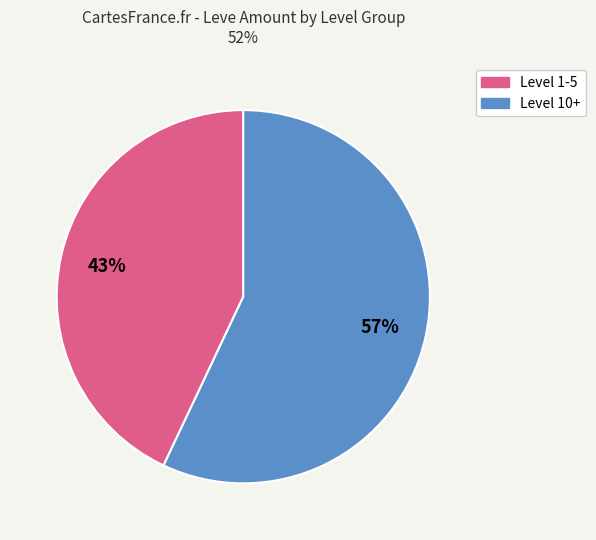

Is there any slice that represents more than half of the pie?

Yes